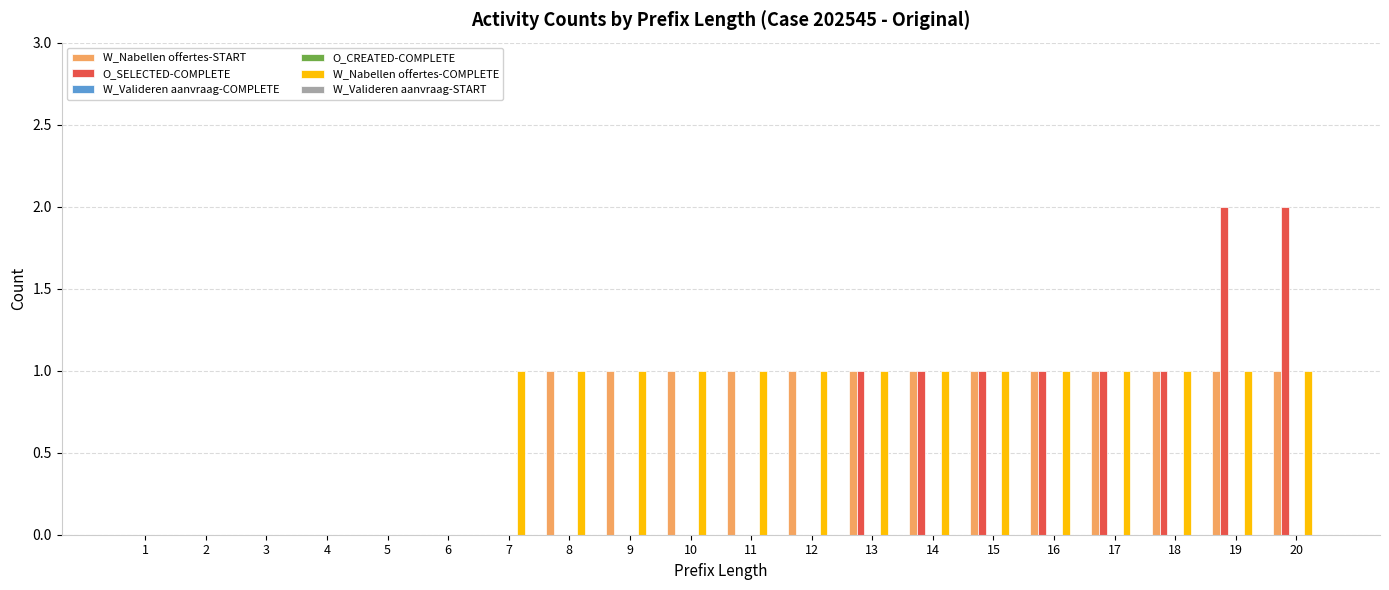

How many distinct data groups are displayed?

6